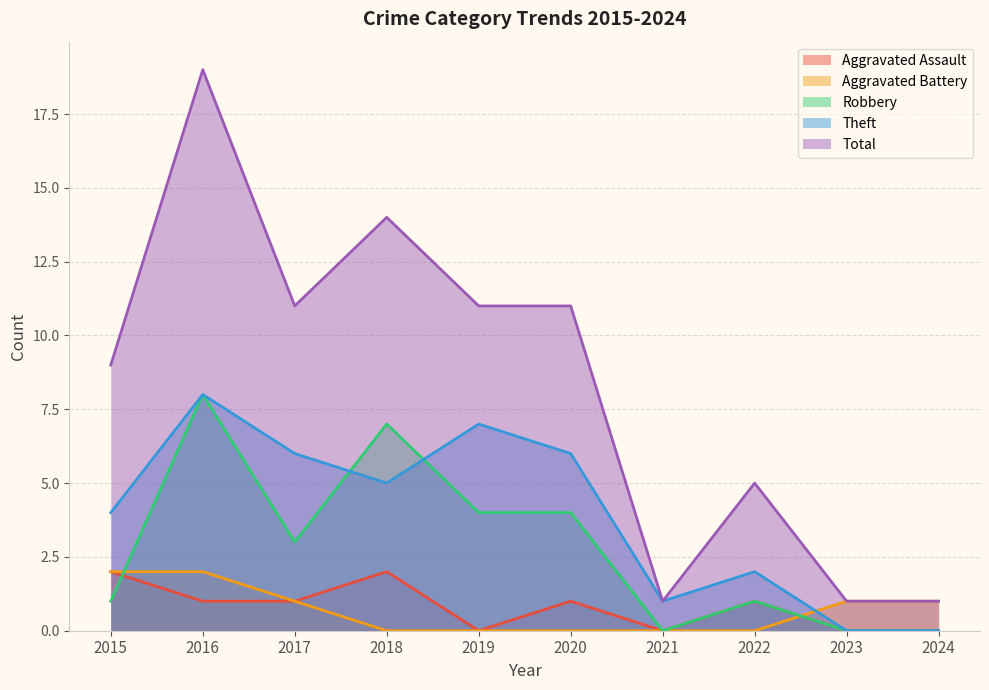

How many Theft values are between 1 and 6?

6